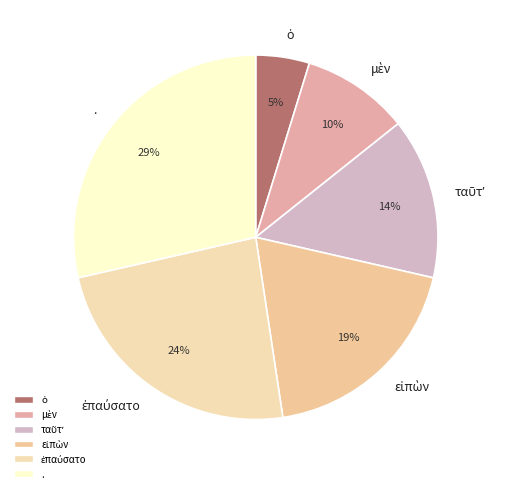

Does any single category account for the majority?

No